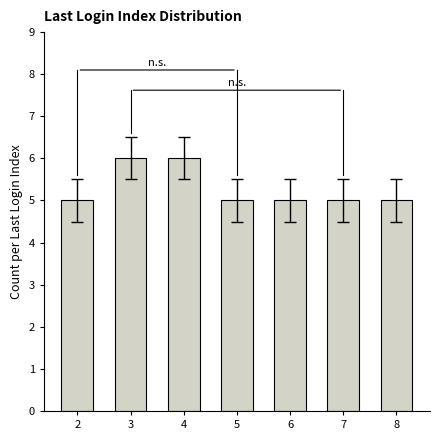

What value does the data have at 8?

5